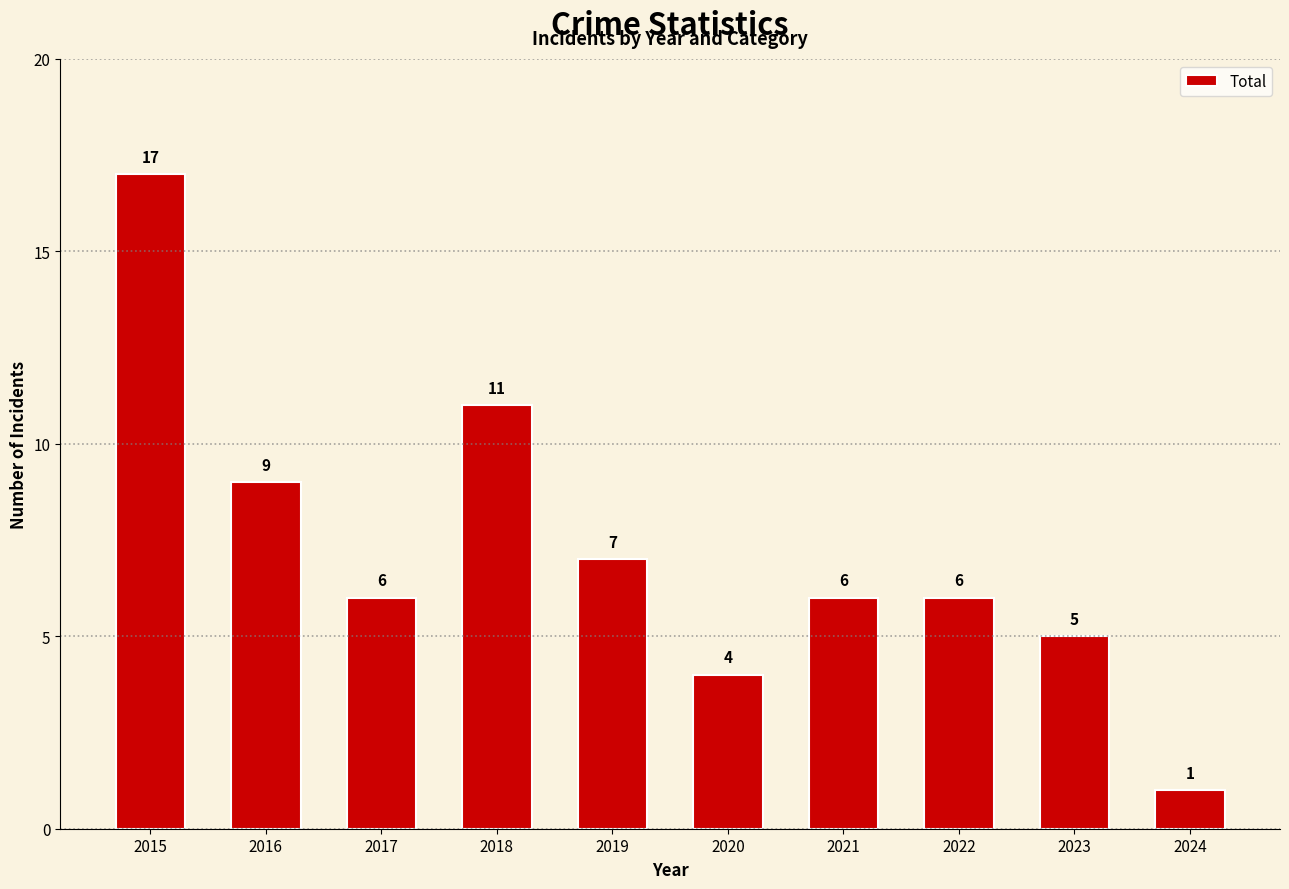

Does the chart contain any negative values?

No